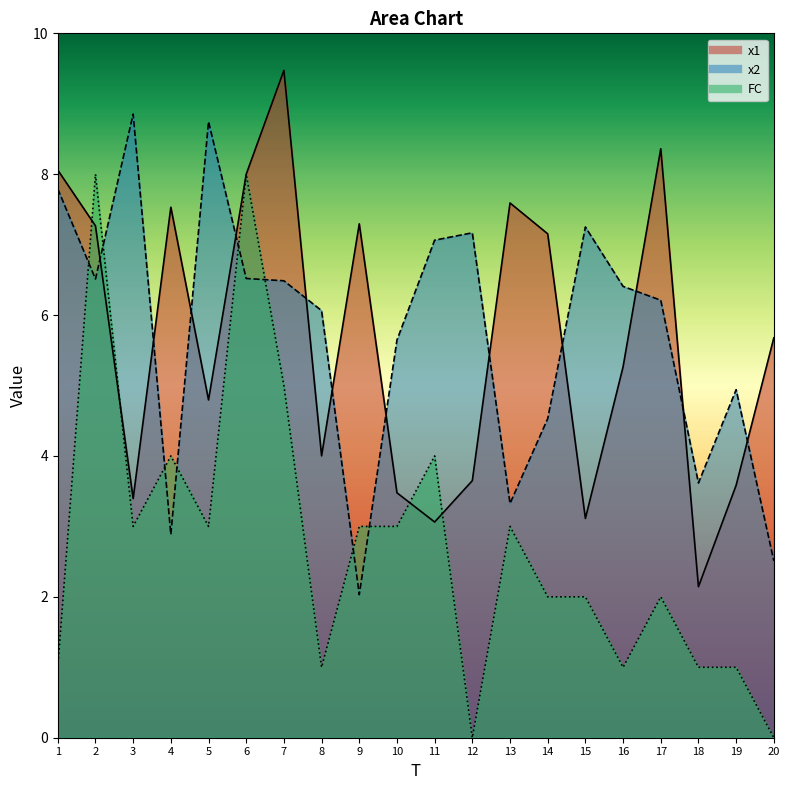

Reading left to right, extract all data points from this chart.

x1: 1=8.1	2=7.3	3=3.4	4=7.5	5=4.8	6=8.0	7=9.5	8=4.0	9=7.3	10=3.5	11=3.1	12=3.6	13=7.6	14=7.2	15=3.1	16=5.3	17=8.4	18=2.1	19=3.6	20=5.7
x2: 1=7.8	2=6.5	3=8.9	4=2.9	5=8.7	6=6.5	7=6.5	8=6.1	9=2.0	10=5.6	11=7.1	12=7.2	13=3.3	14=4.5	15=7.3	16=6.4	17=6.2	18=3.6	19=4.9	20=2.5
FC: 1=1.0	2=8.0	3=3.0	4=4.0	5=3.0	6=8.0	7=5.0	8=1.0	9=3.0	10=3.0	11=4.0	12=0.0	13=3.0	14=2.0	15=2.0	16=1.0	17=2.0	18=1.0	19=1.0	20=0.0